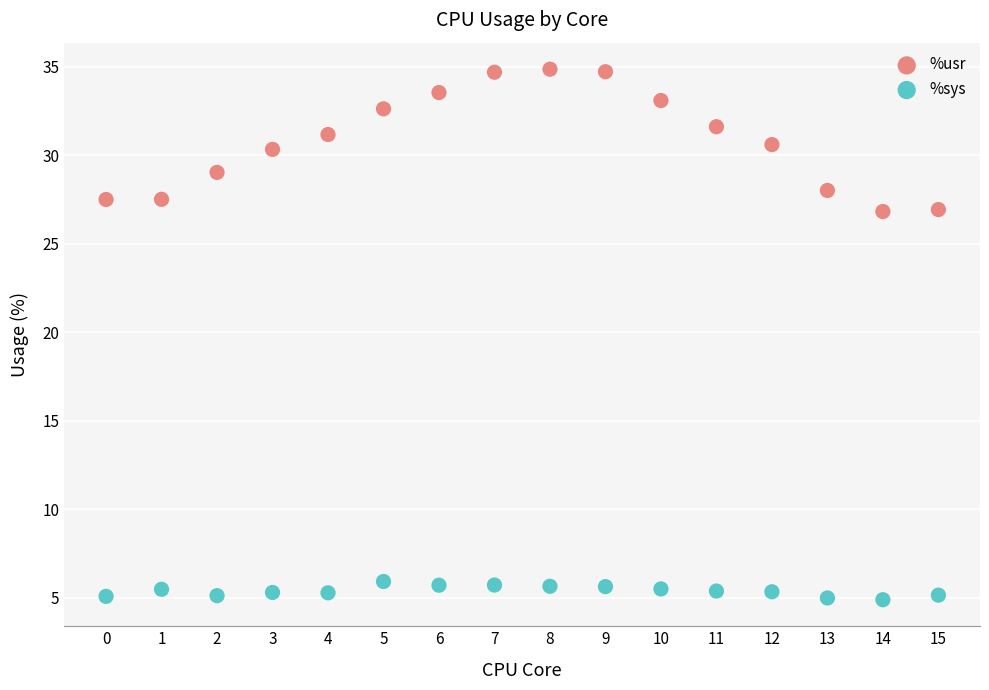

Which series has the widest spread of Y values?

%usr